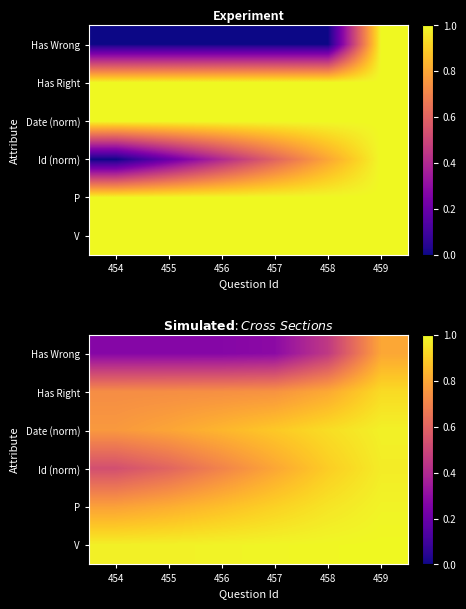

What is the sum of the Date (norm) values at 457 and 456?

1.7